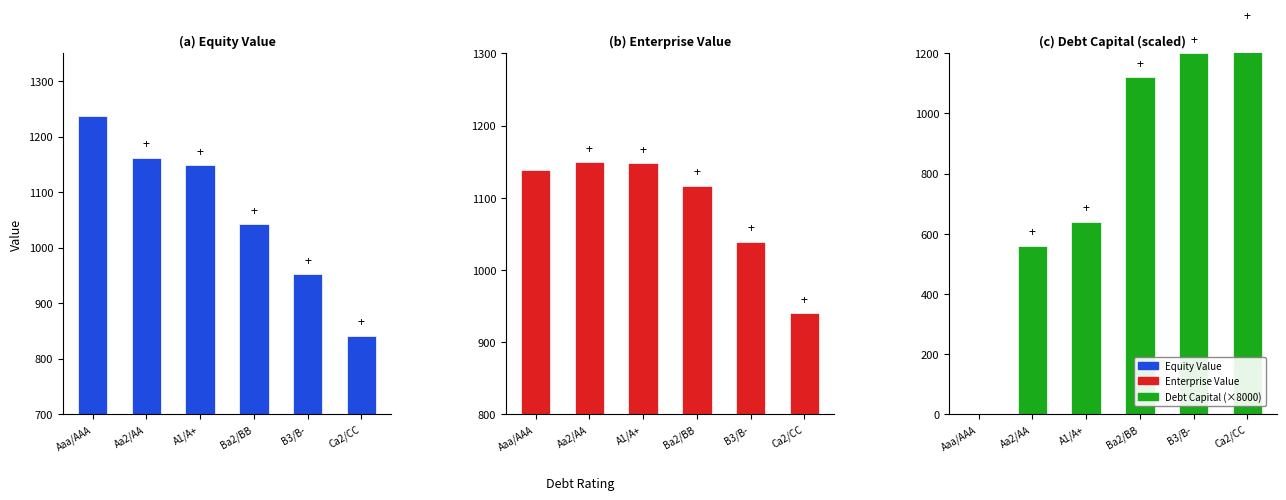

What is the highest value of the (b) Enterprise Value series?

1149.0